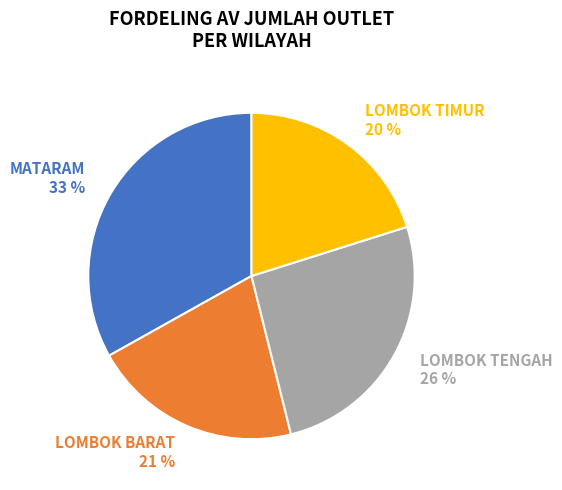

Combined, do LOMBOK TIMUR 20 % and LOMBOK BARAT 21 % account for over 50%?

No